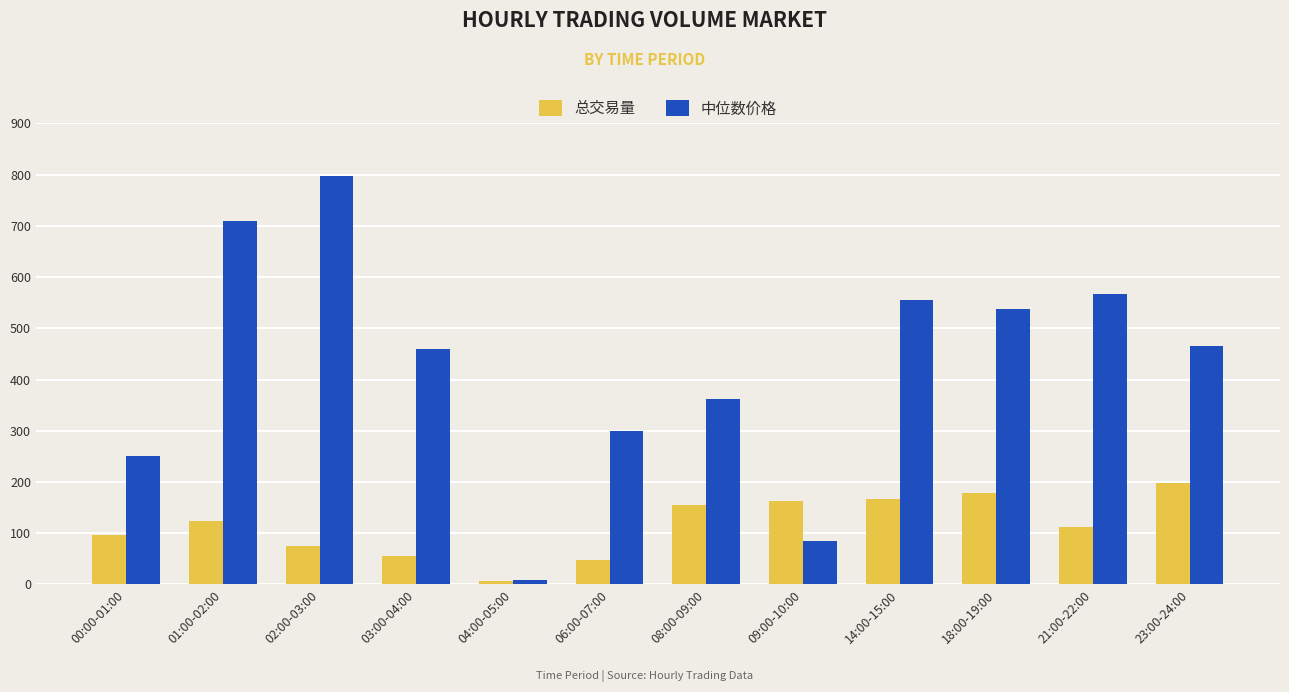

Rank the series by their average value, from lowest to highest.

总交易量, 中位数价格